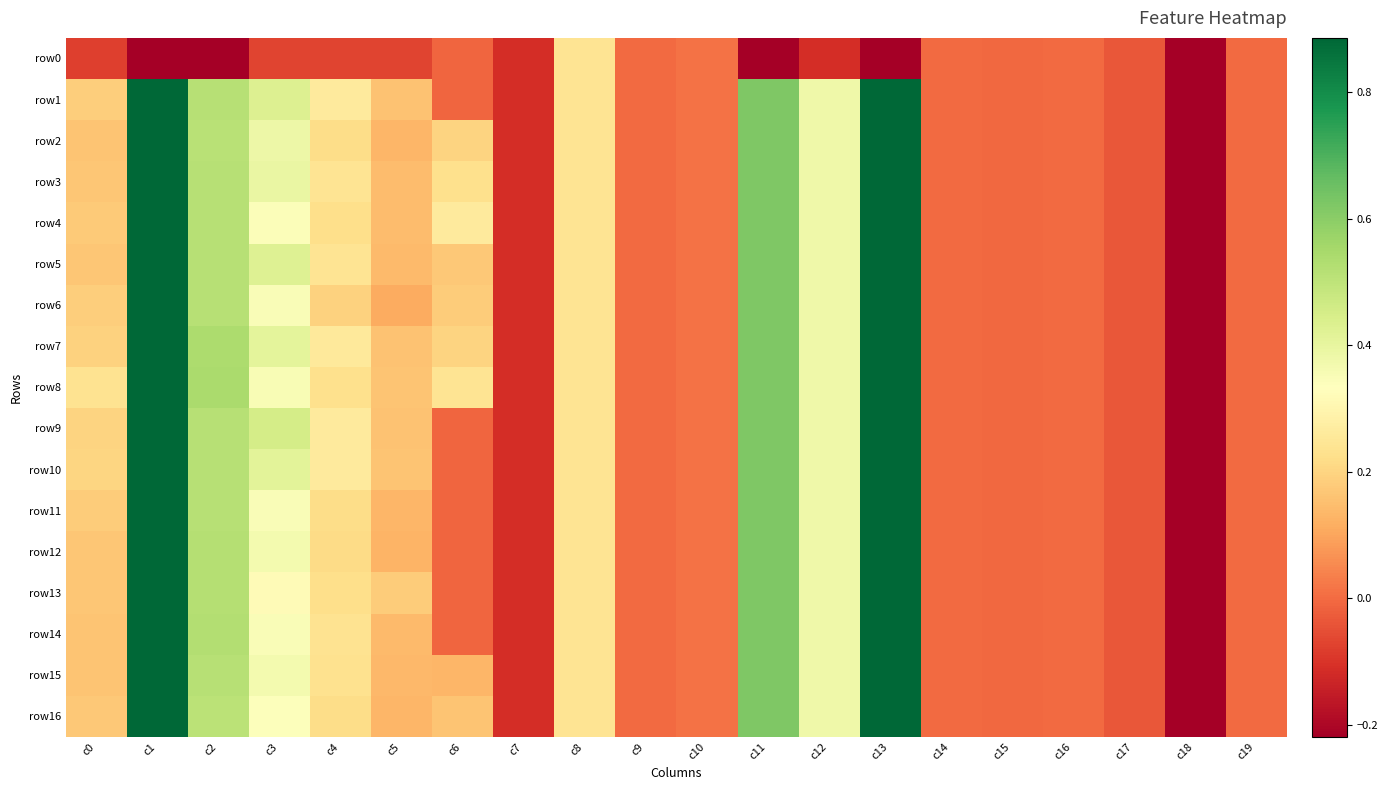

At how many categories does at least one series exceed 0?

12